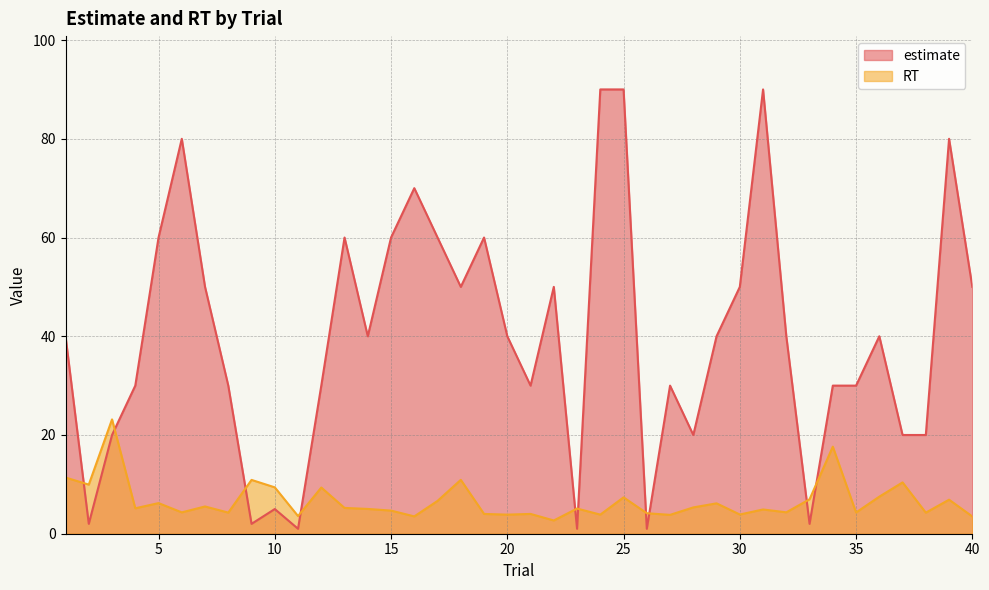

How many lines are shown in the chart?

2